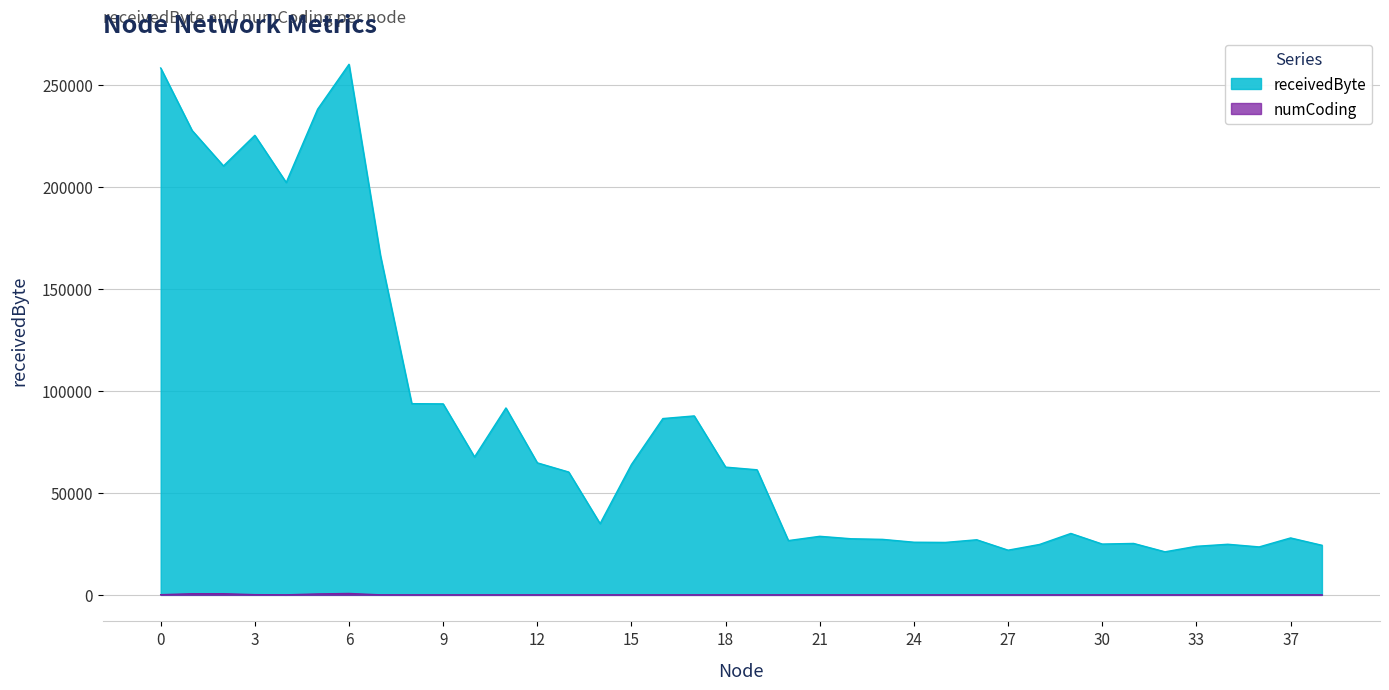

What is the approximate value of receivedByte at 35?

24800